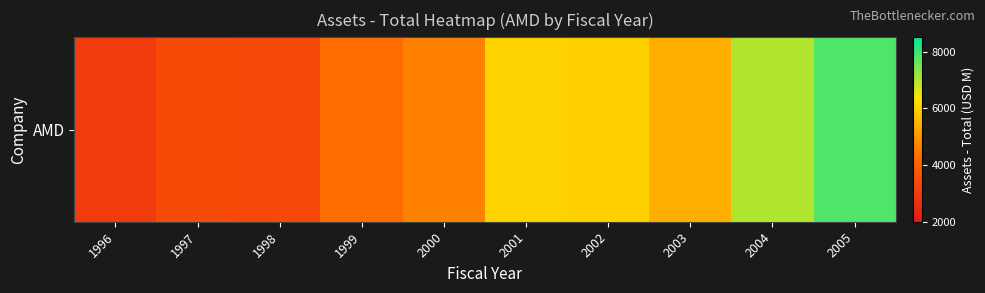

Which category has the lowest value across all series?

1996